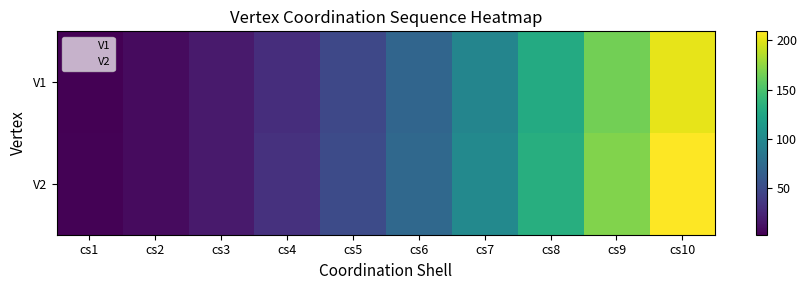

Reading left to right, list all the values displayed in this chart.

V1: cs1=3	cs2=9	cs3=18	cs4=30	cs5=48	cs6=70	cs7=97	cs8=129	cs9=165	cs10=201
V2: cs1=4	cs2=9	cs3=18	cs4=32	cs5=50	cs6=73	cs7=100	cs8=132	cs9=170	cs10=209